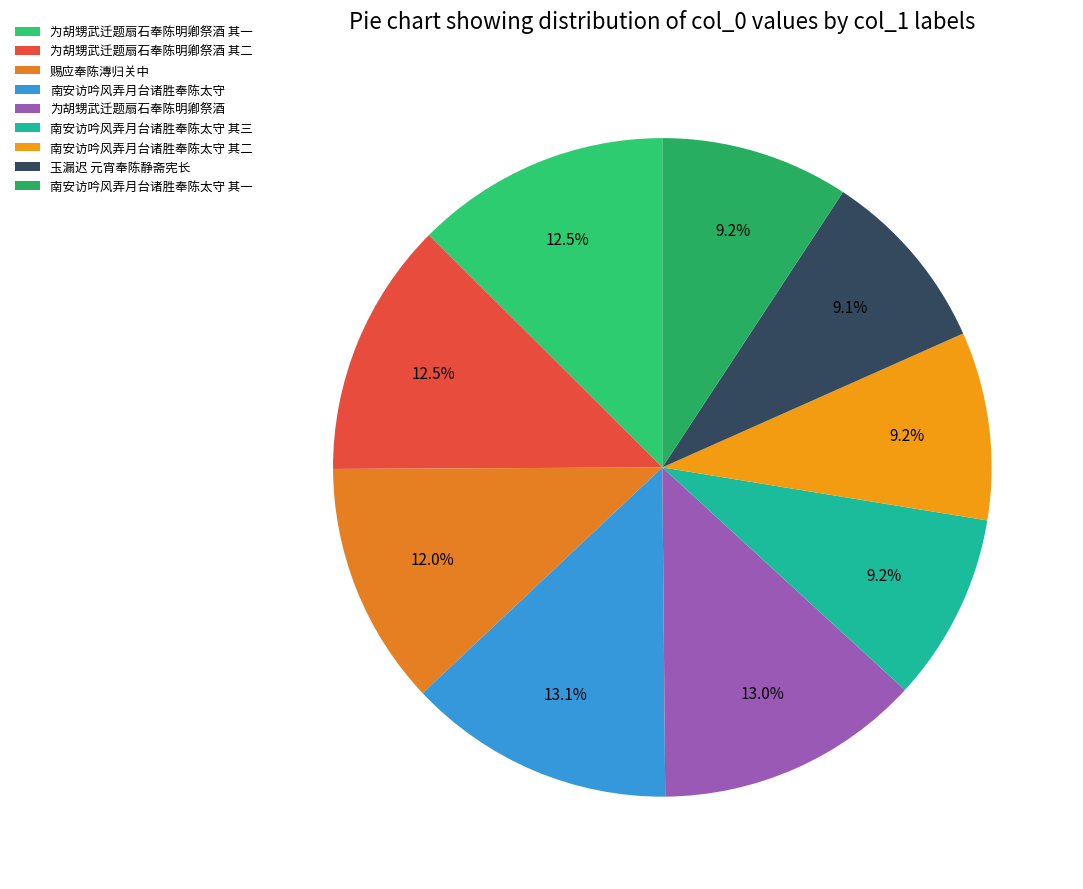

What is the ratio of the value at 赐应奉陈漙归关中 to the value at 南安访吟风弄月台诸胜奉陈太守?

0.9